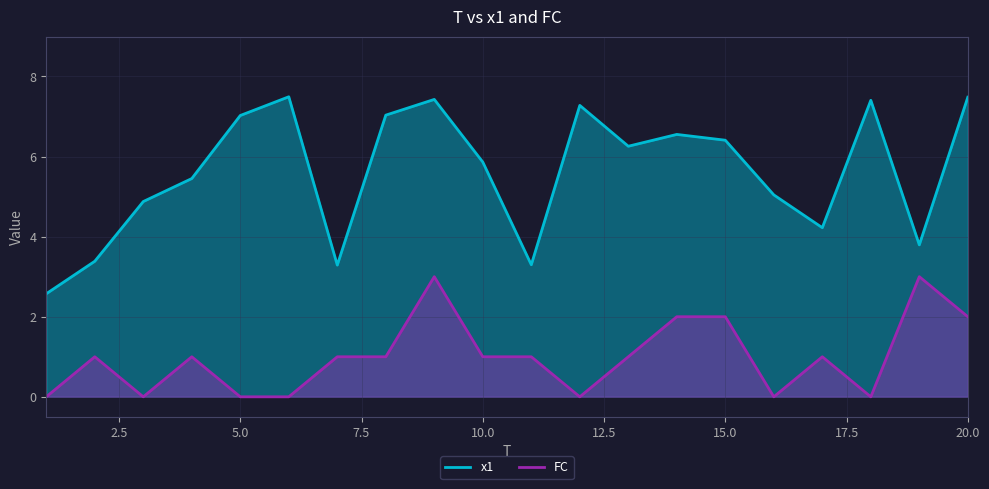

How many FC values are between 0 and 2?

18